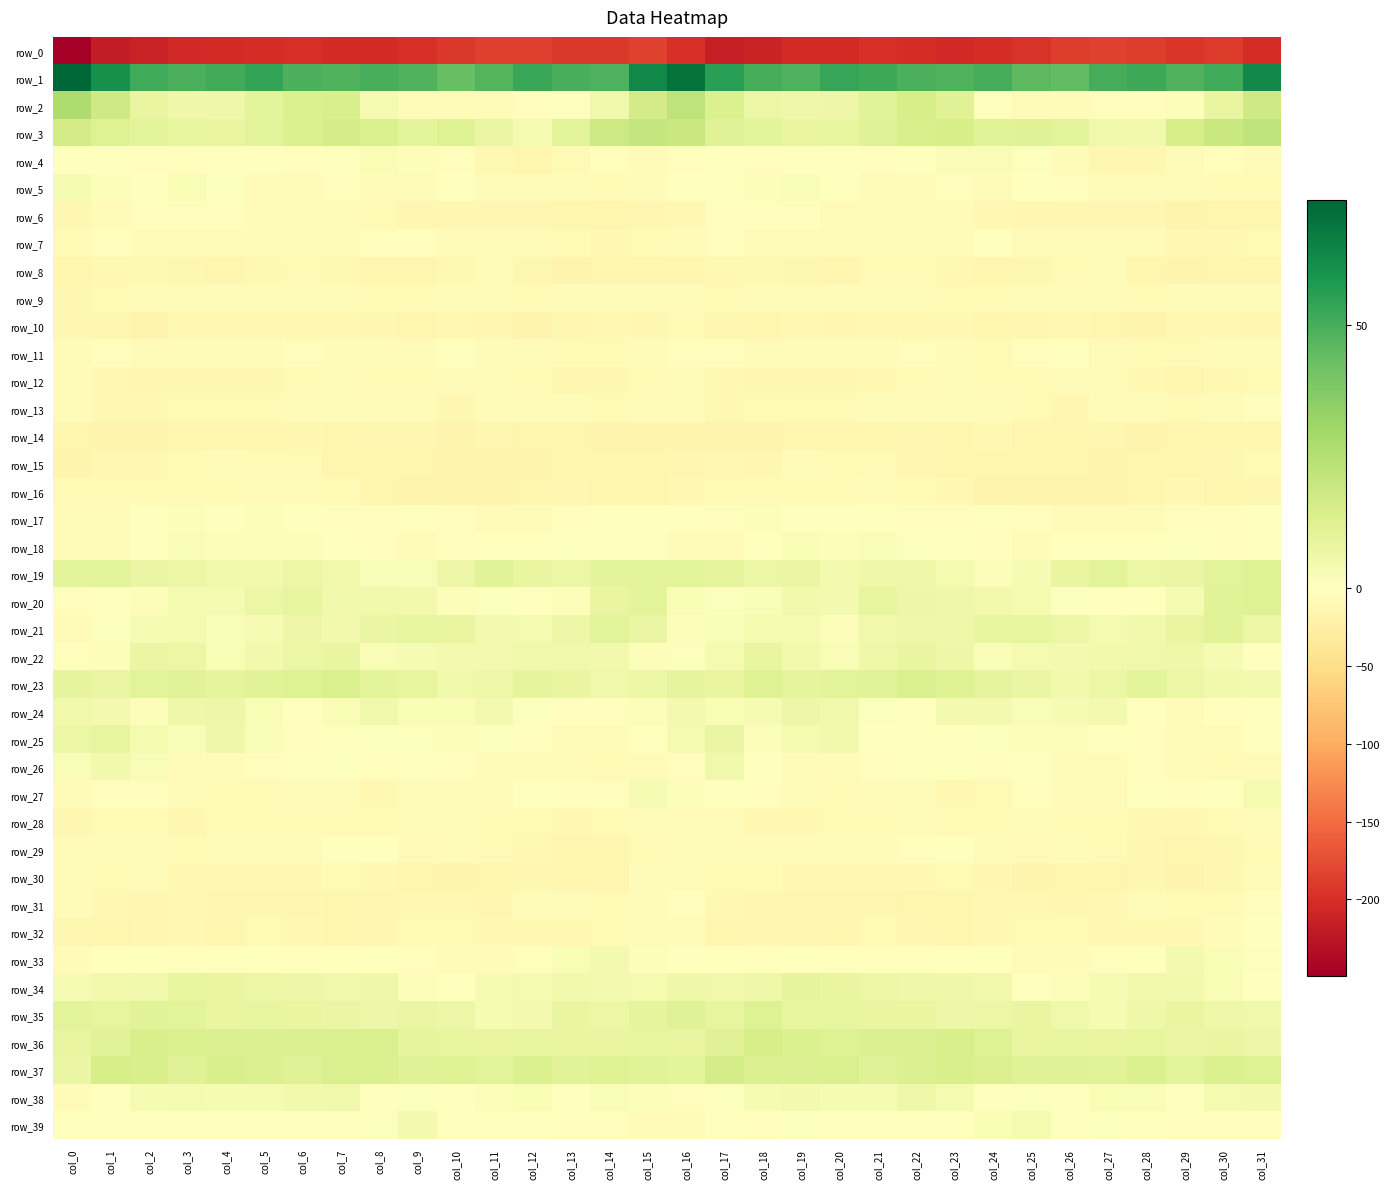

Count the number of categories in the chart.

32